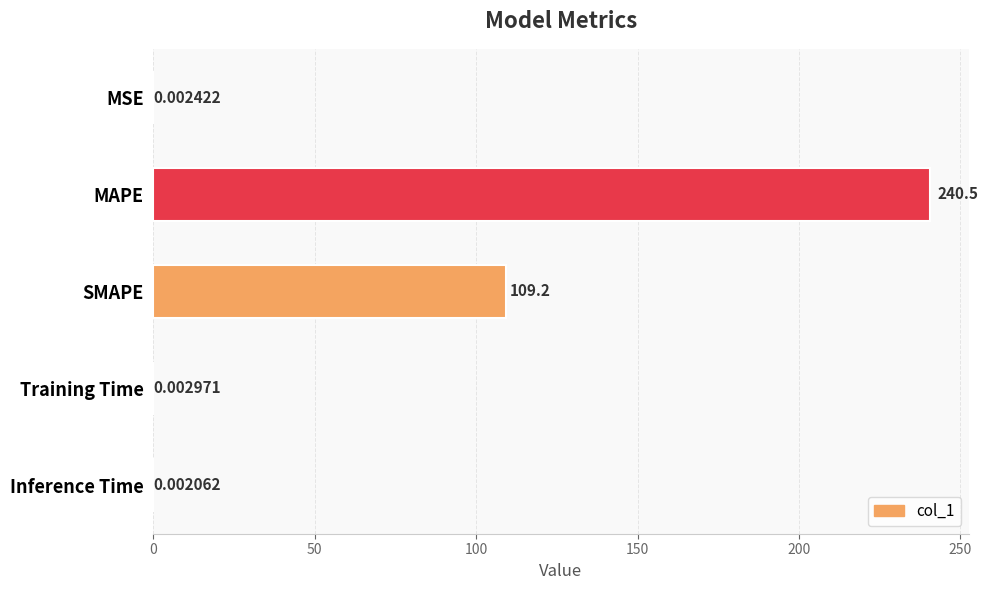

Where is the data nearest to the value 120?

SMAPE